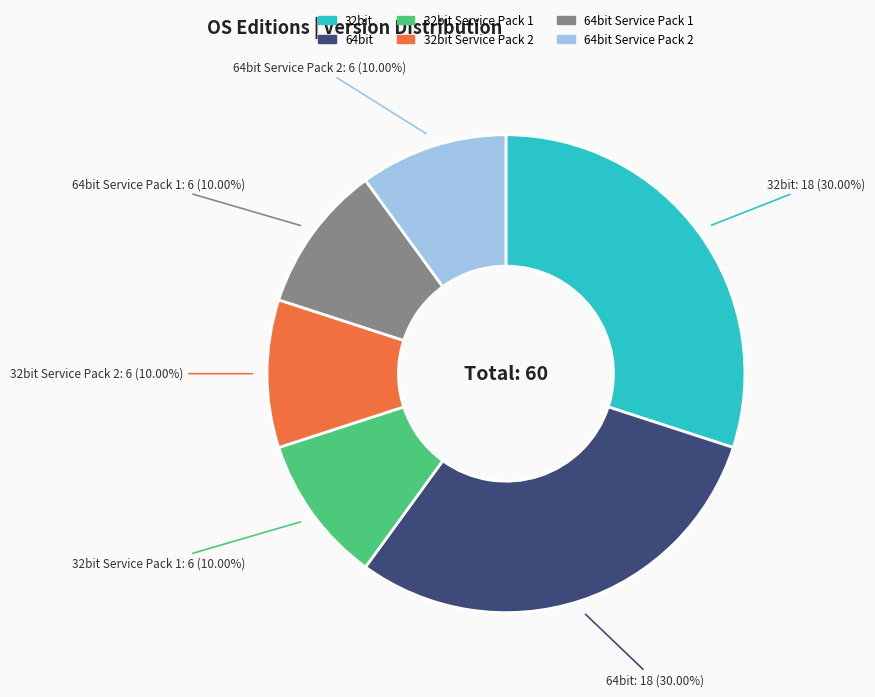

Approximately how many times larger is the value at 64bit Service Pack 2 compared to 32bit?

0.3